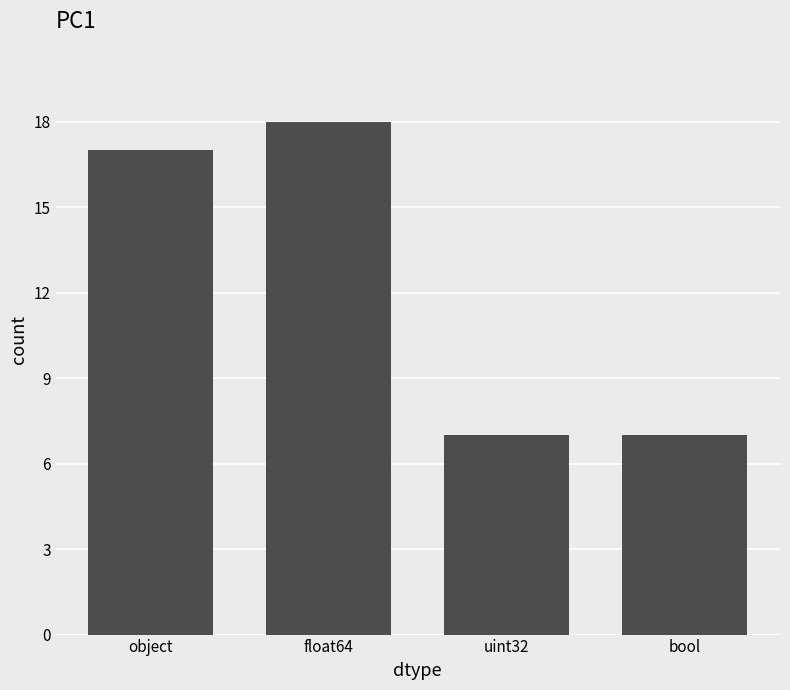

Which category has the highest value across all series?

float64